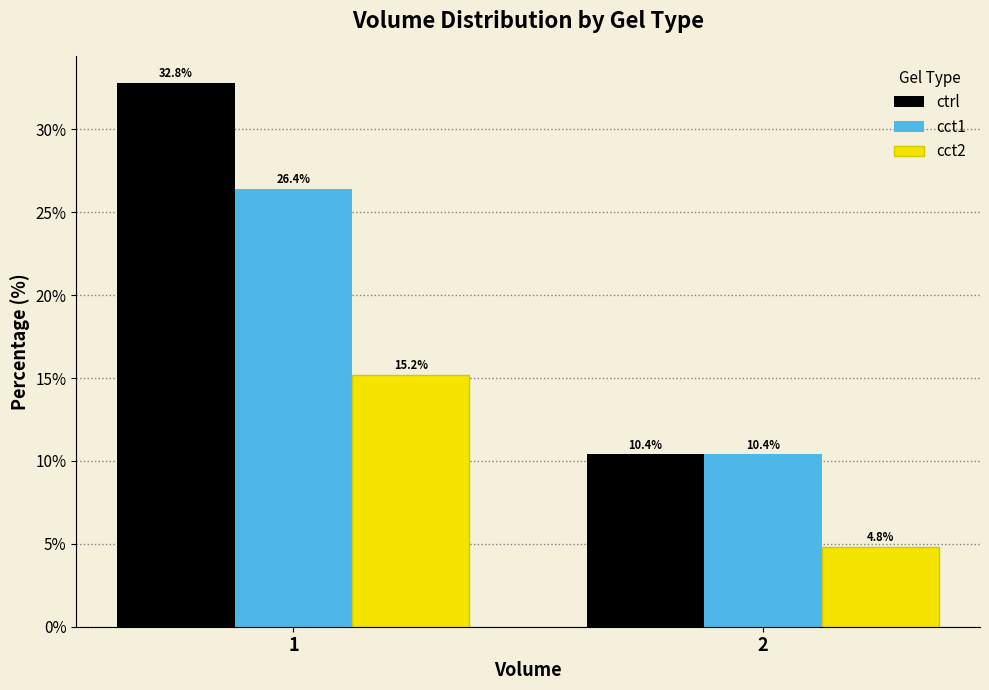

Reading left to right, what are all the values shown in this chart?

ctrl: 1=32.8	2=10.4
cct1: 1=26.4	2=10.4
cct2: 1=15.2	2=4.8